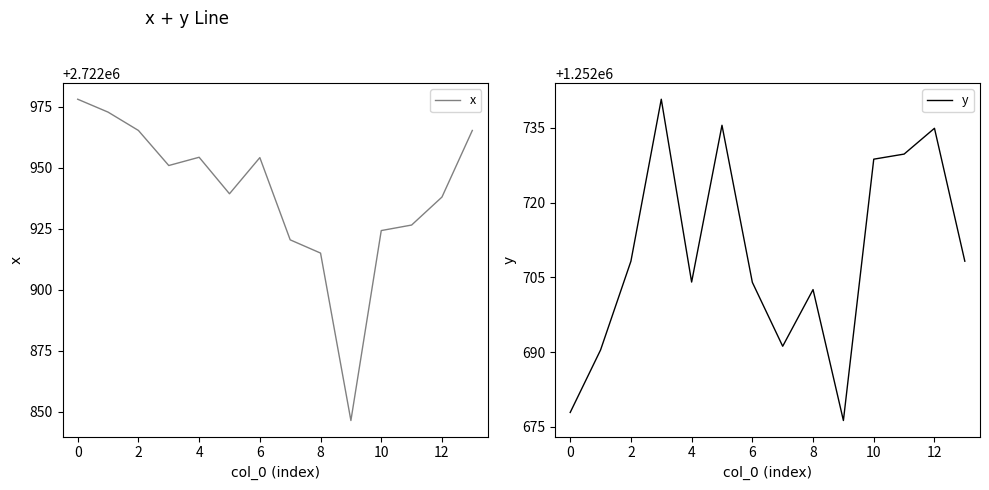

At which label does y reach its minimum?

9